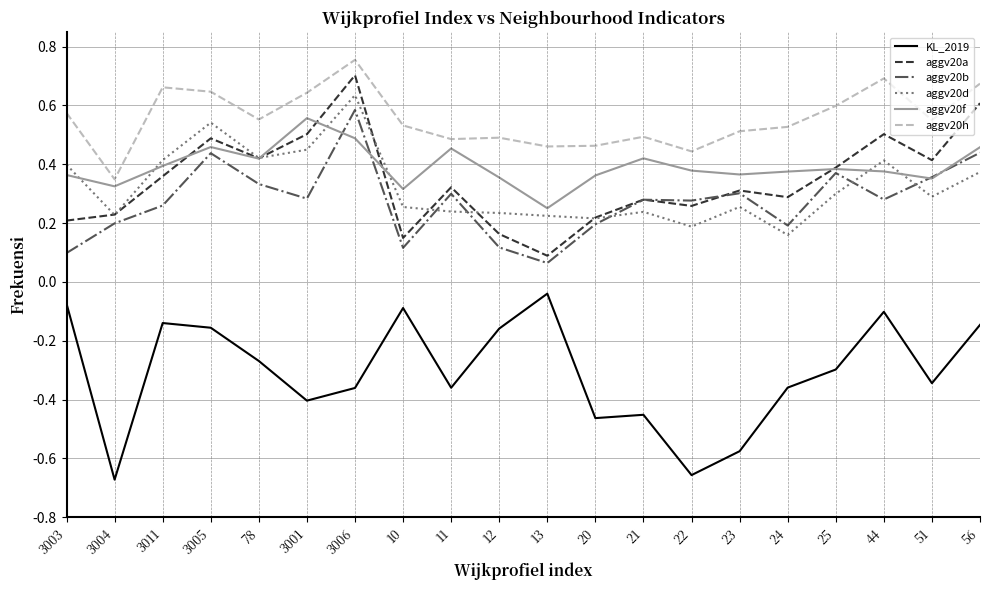

What is the total value across all series at 23?

1.2